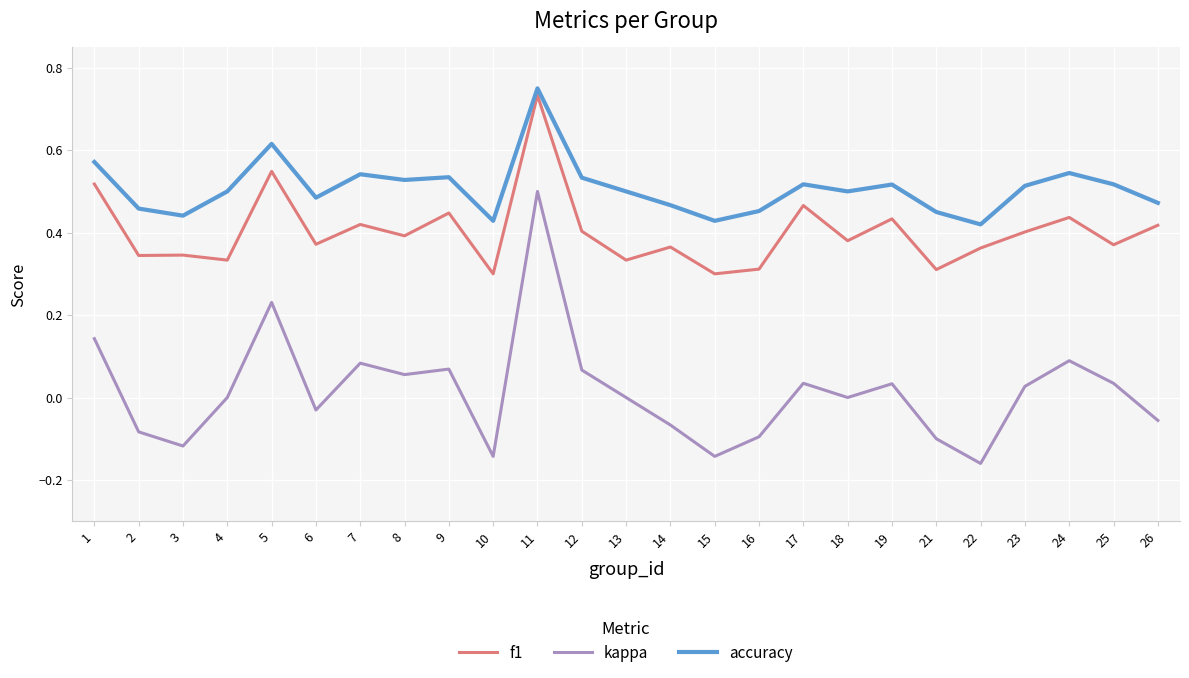

What is the sum of all f1 values?

10.0